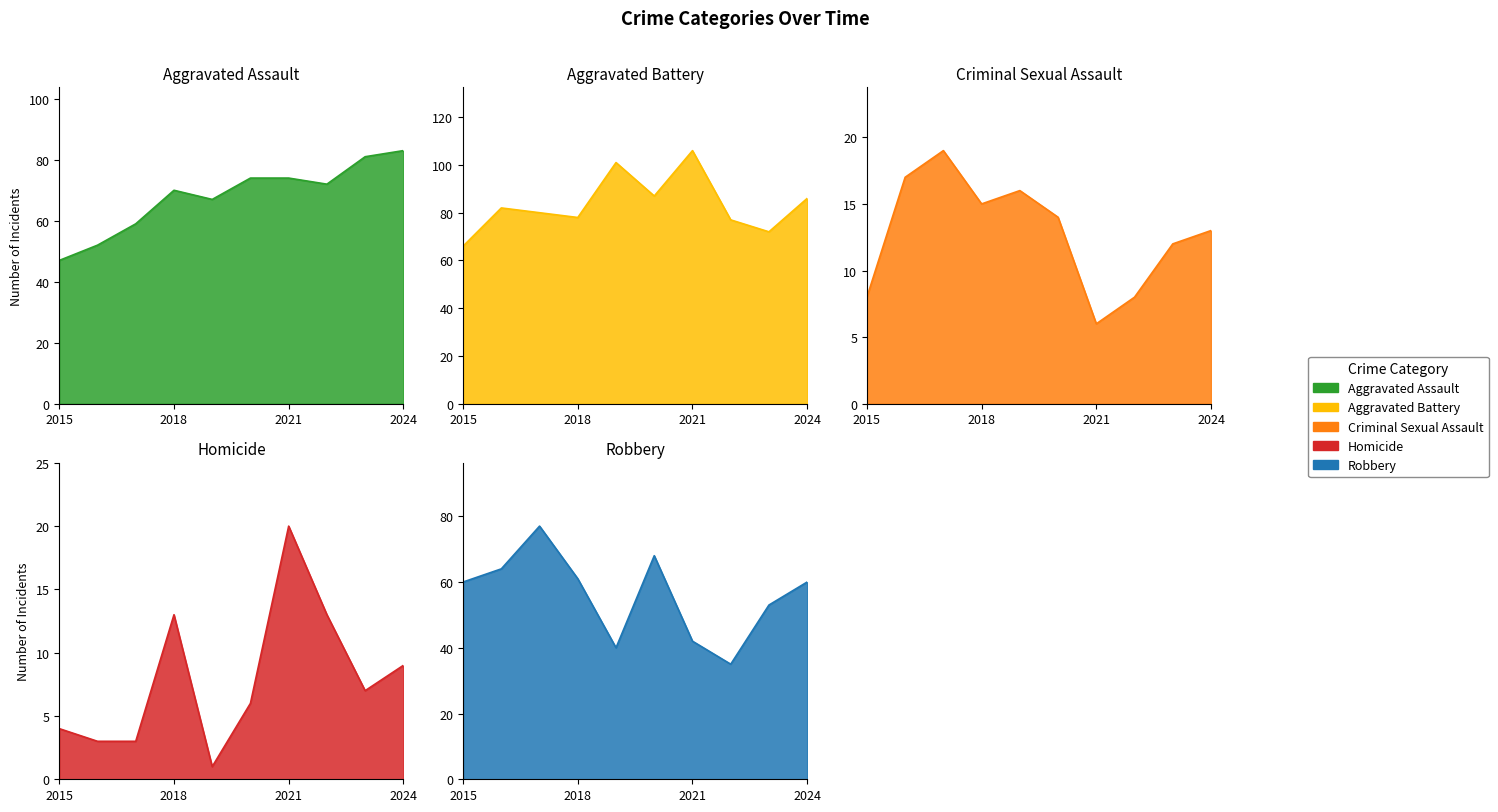

At which label is Aggravated Assault closest to 65?

2019